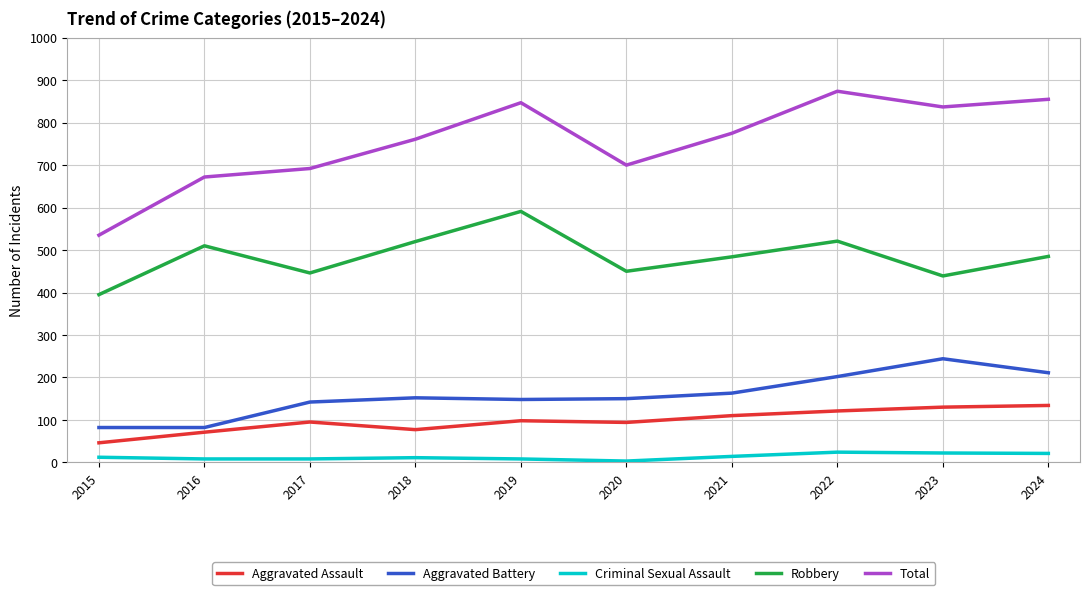

The value of Aggravated Battery at 2023 is 244. True or false?

True